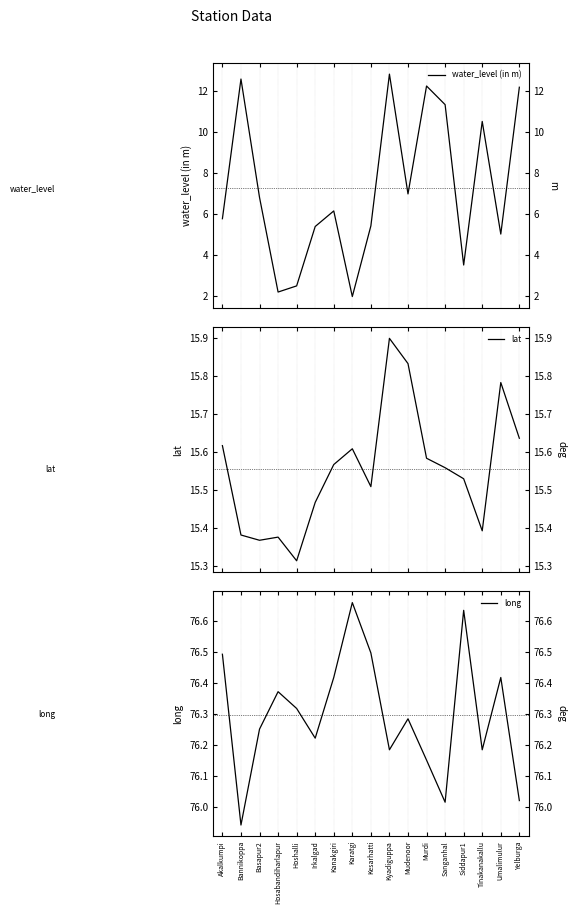

True or false: long has more than 0 interior local peaks.

True